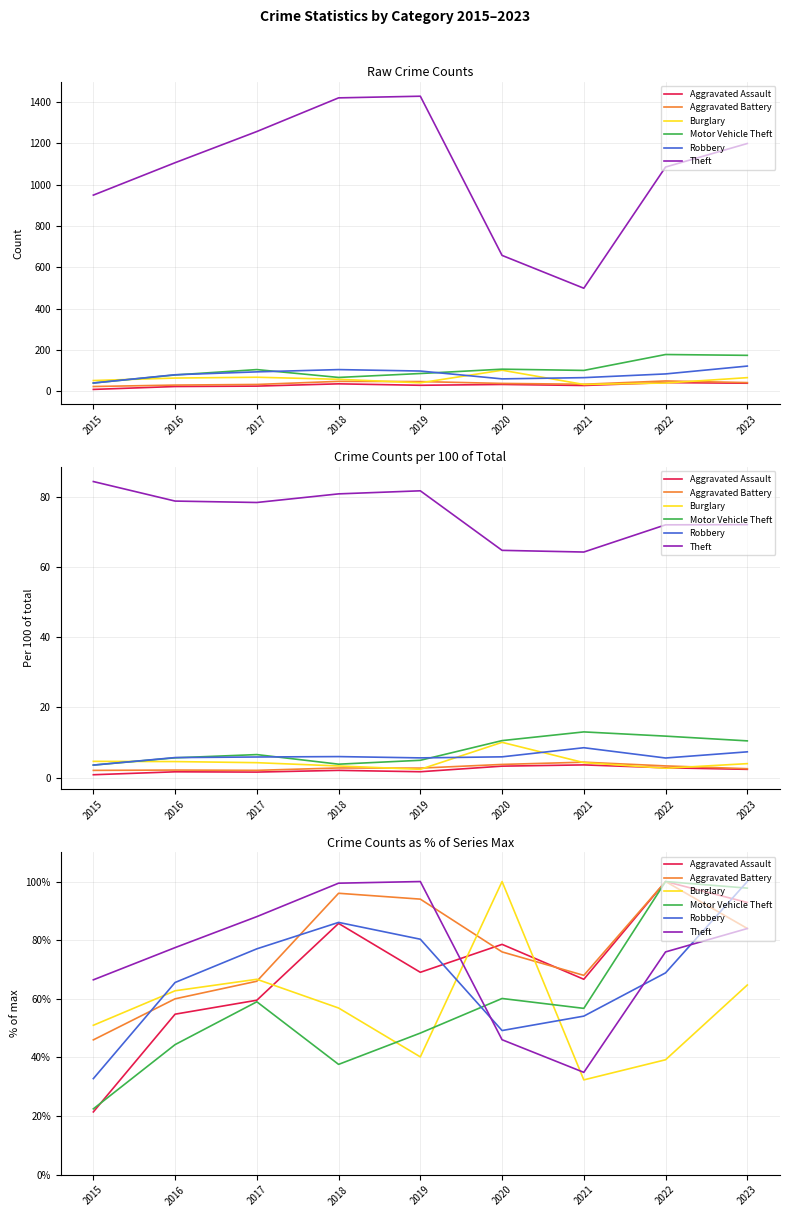

The value of Motor Vehicle Theft at 2019 is 23.2. True or false?

False